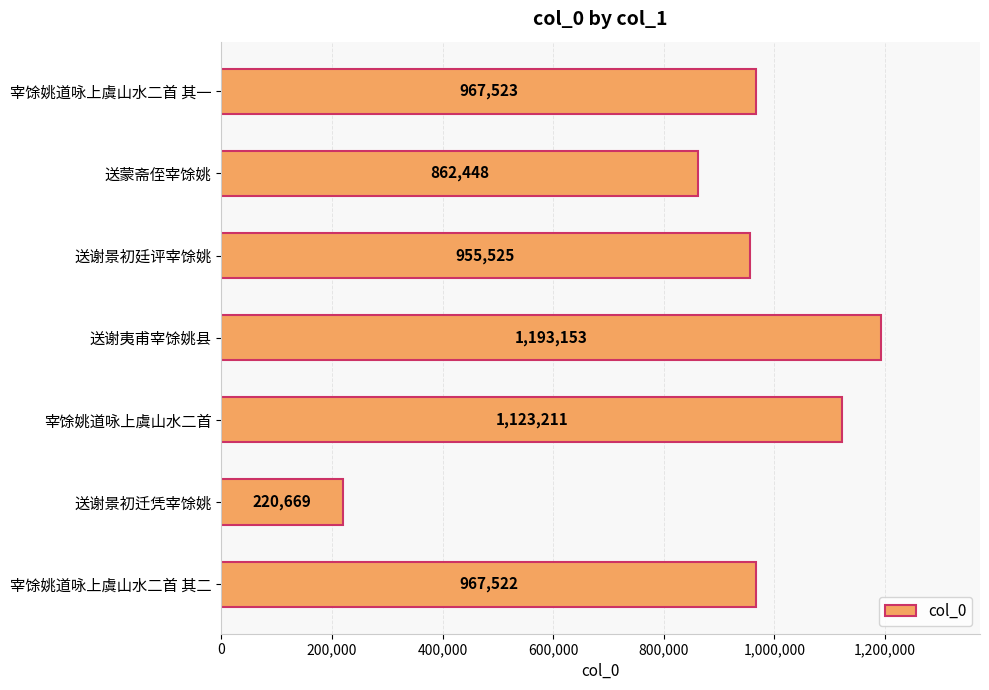

Reading top to bottom, transcribe all the data shown in this chart.

967523	862448	955525	1193153	1123211	220669	967522